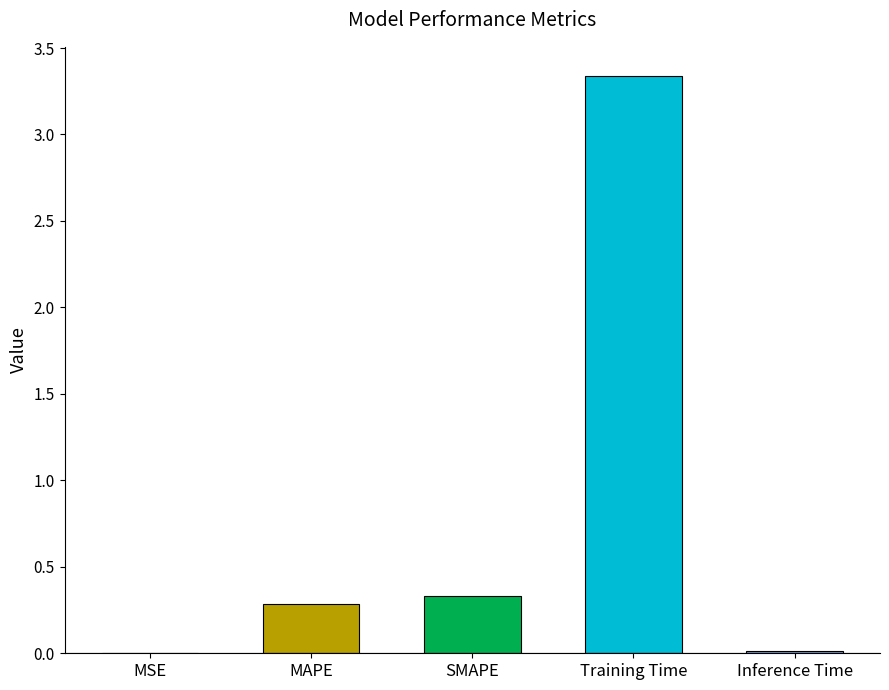

Where is the data nearest to the value 1?

SMAPE